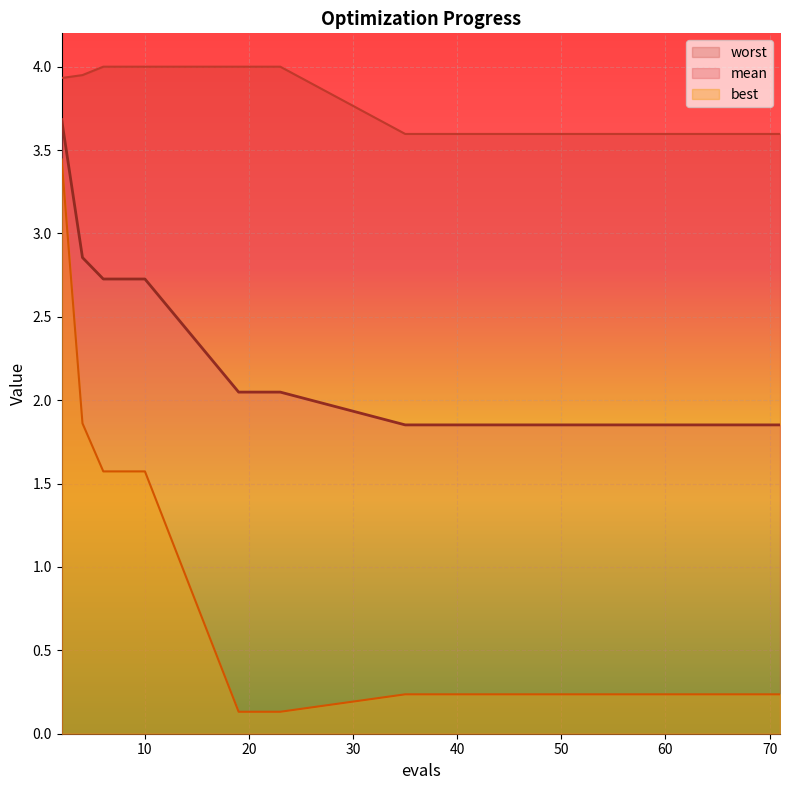

The value of worst at 13 is 4.9. True or false?

False